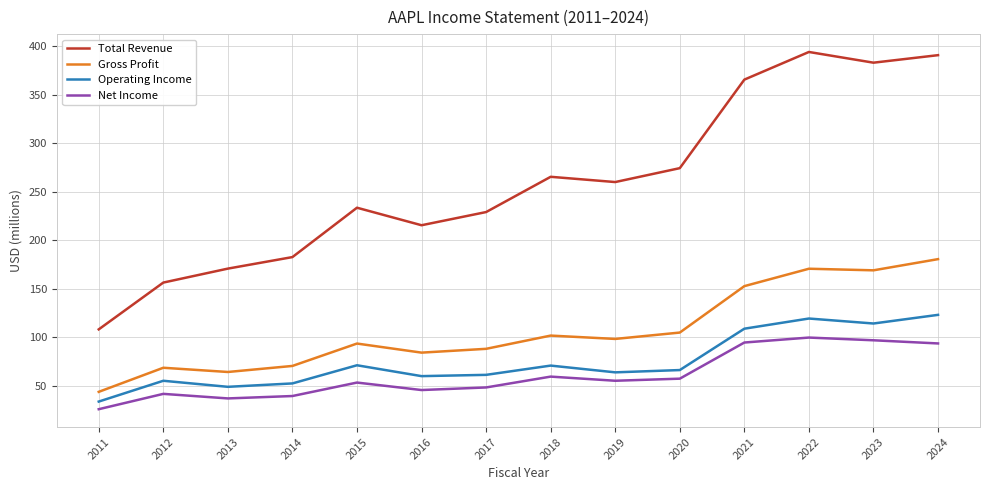

Does the chart have visible grid lines?

Yes